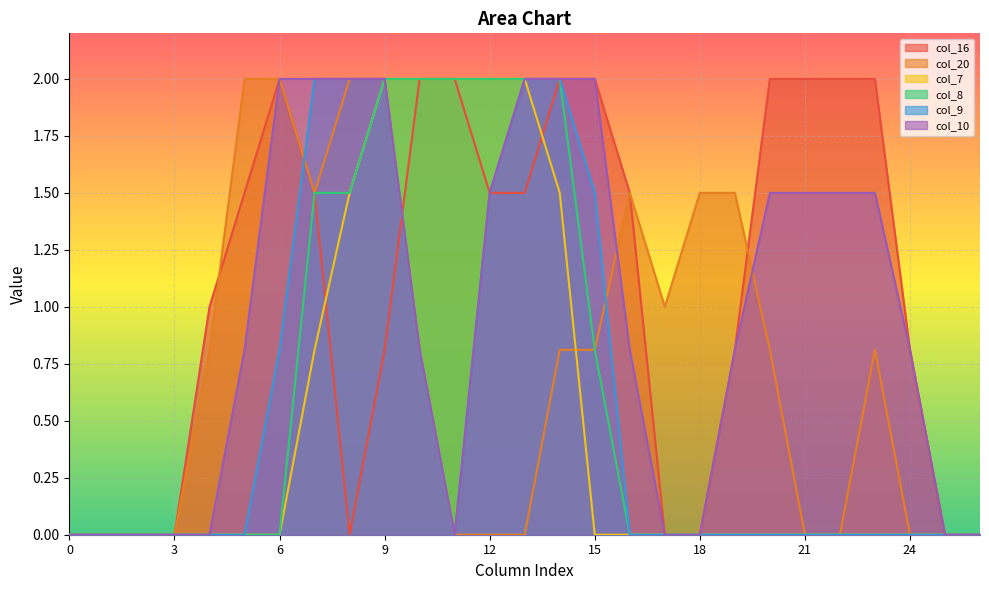

True or false: col_8 and col_20 cross at least once.

False